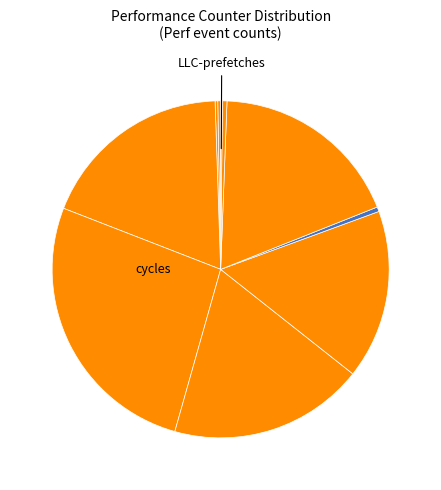

Which slice is the largest?

cycles